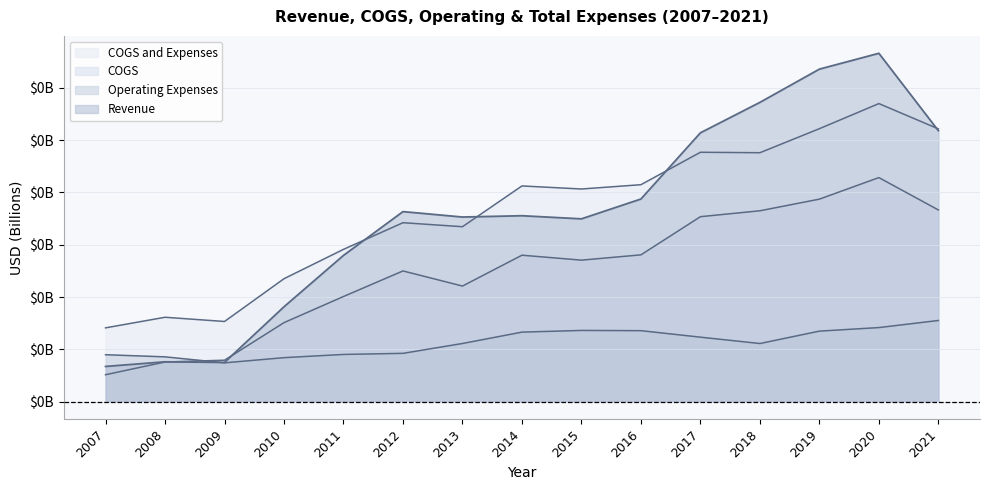

Count the Operating Expenses values in the range 0 to 1.

15